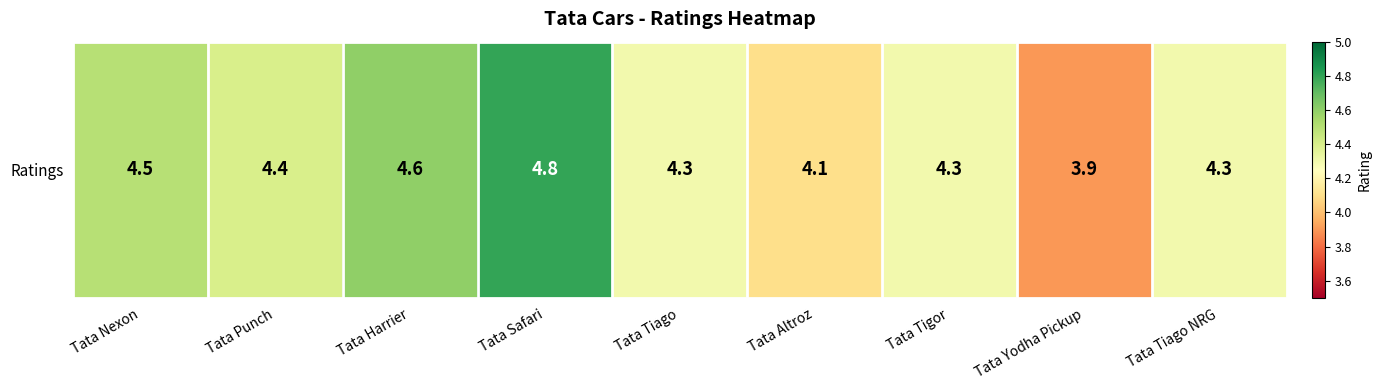

Is it true that the value at Tata Yodha Pickup is 3.9?

True